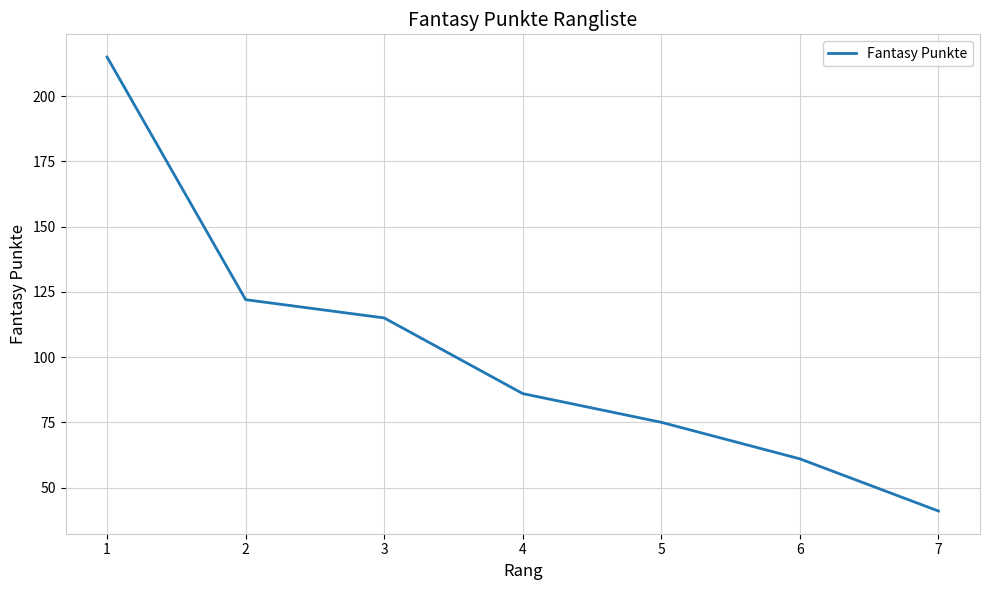

Reading left to right, transcribe all the data shown in this chart.

215	122	115	86	75	61	41